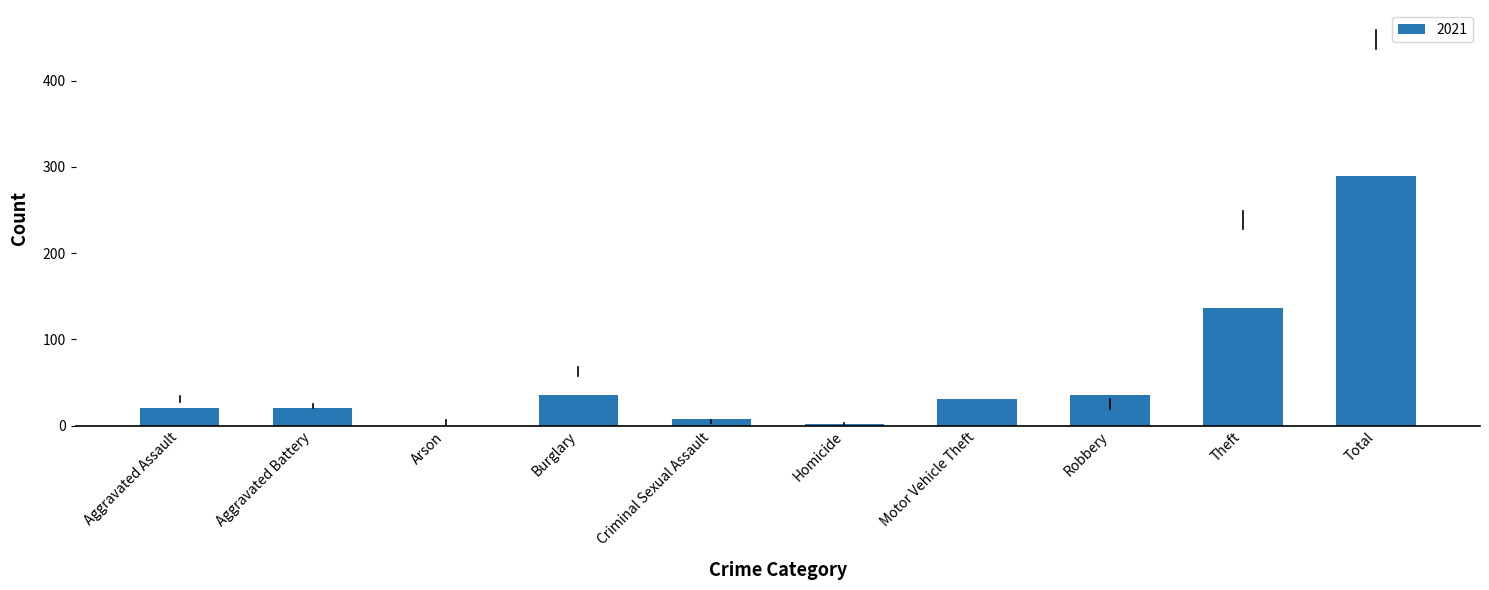

What is the ratio of the value at Motor Vehicle Theft to the value at Aggravated Battery?

1.5